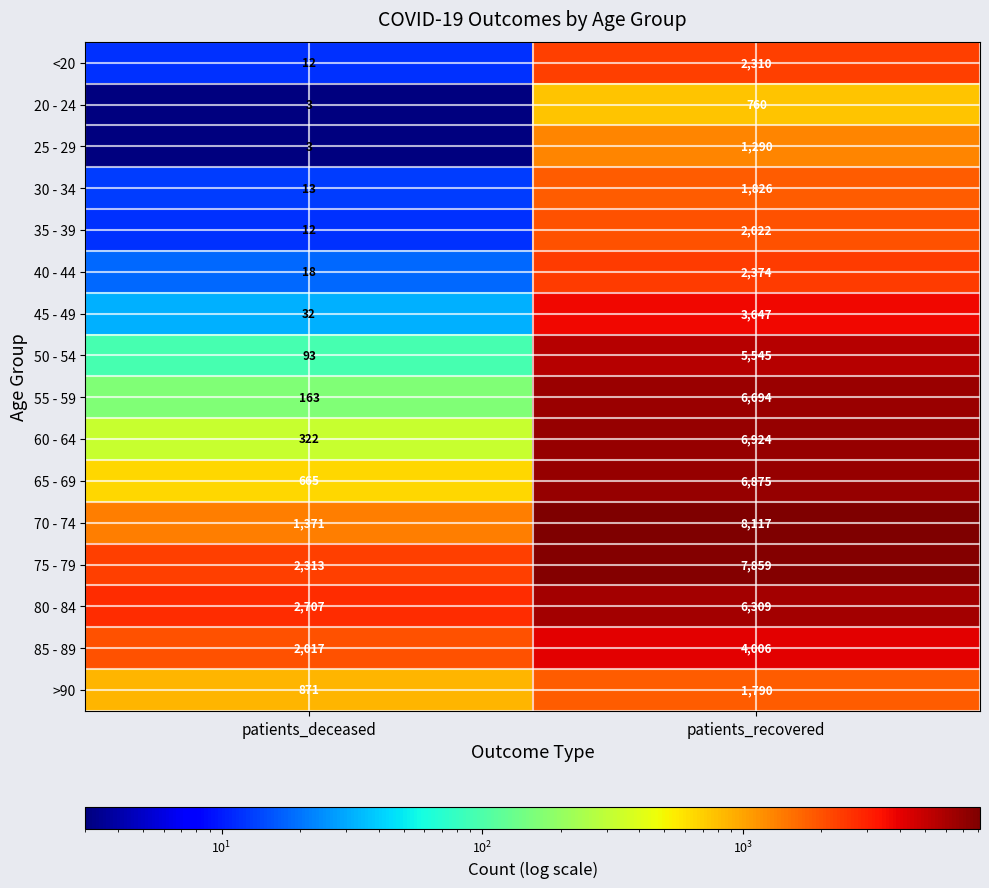

At which label is 35 - 39 closest to 1017?

patients_deceased